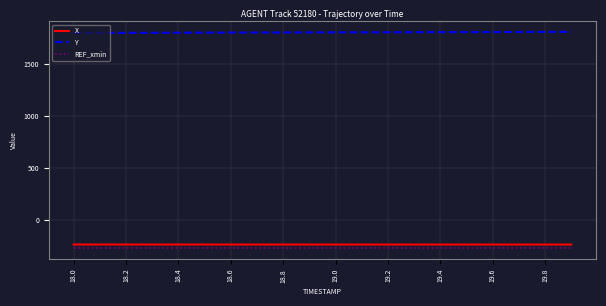

True or false: REF_xmin and Y intersect in this chart.

False